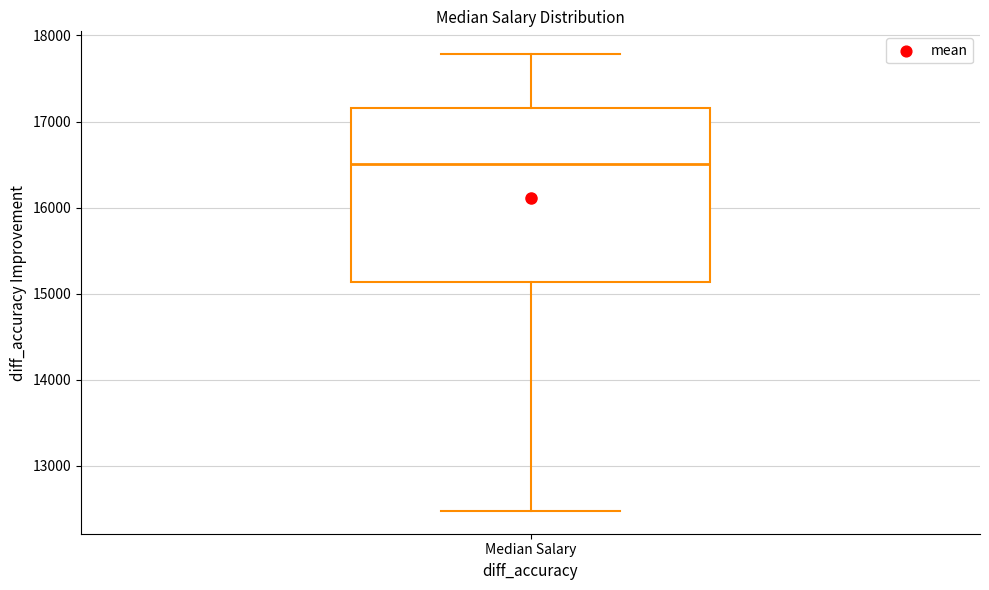

Transcribe this box plot: give where the median line is, the range the box spans, and where the two whiskers end, as read against the y-axis. The values are not printed on the chart, so give them approximately, as read against the axis.

median 16500, box 15100 to 17200, whiskers 12500 to 17800